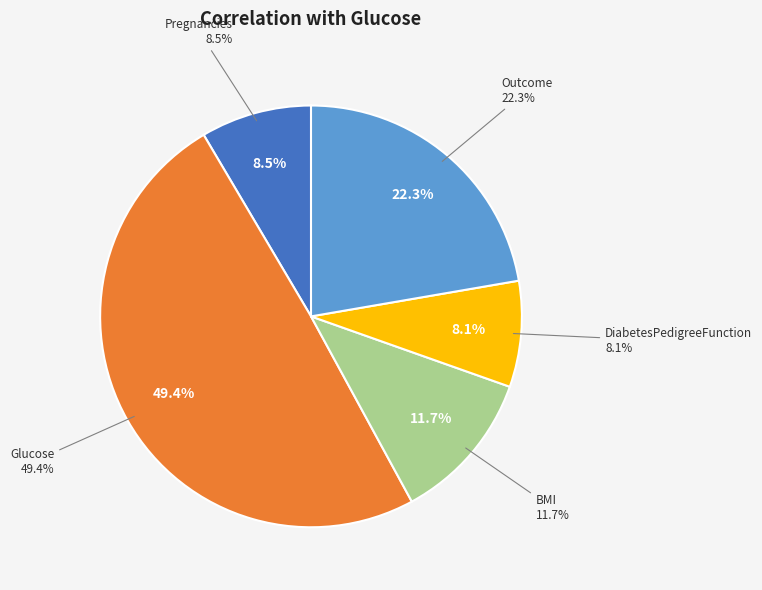

How many slices are in this pie chart?

5